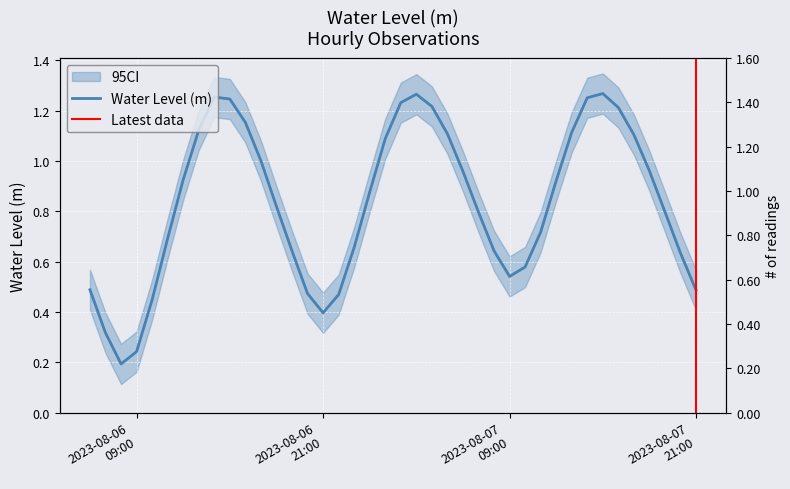

What is the label of the 9th point from the left?

2023-08-06 14:00:00